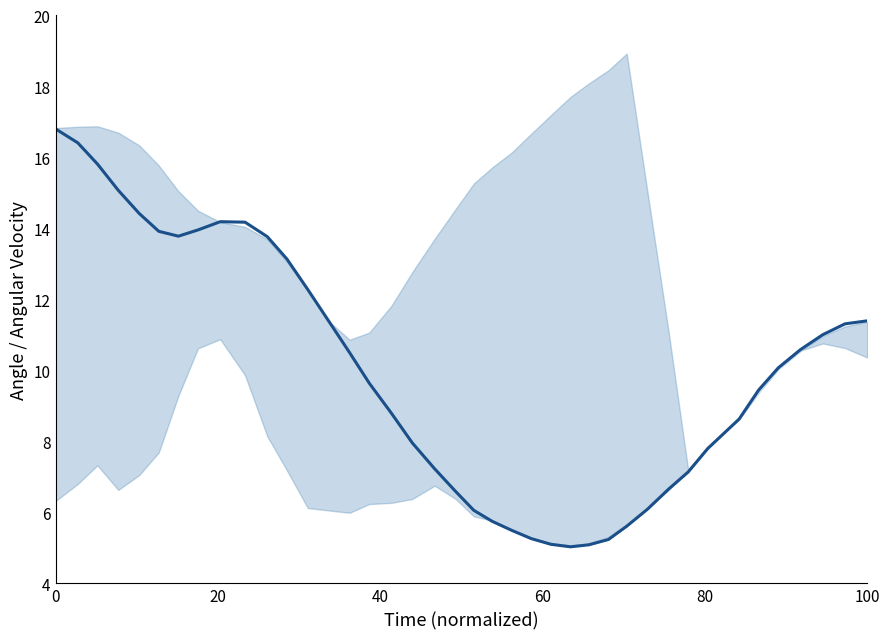

At which category does the data reach its first local valley?

6